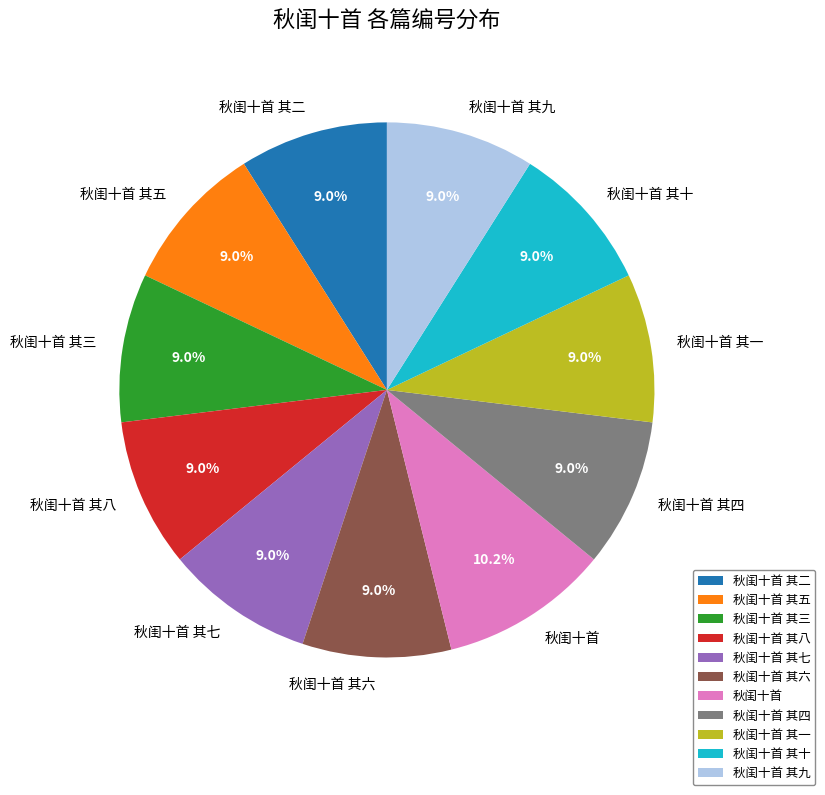

What portion of the pie excludes 秋闺十首 其十?

91.0%